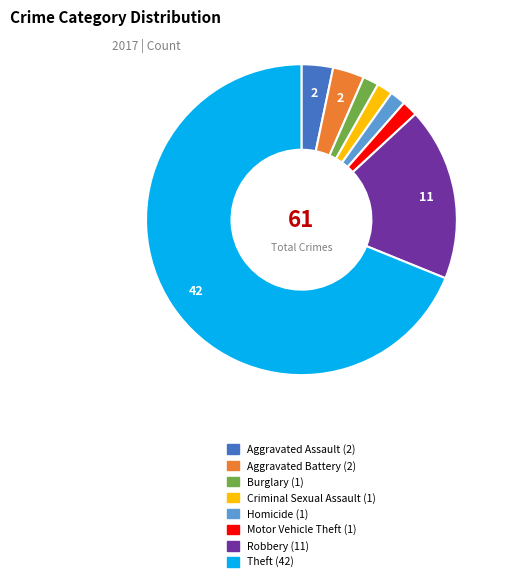

Which has a higher value, Aggravated Assault or Robbery?

Robbery